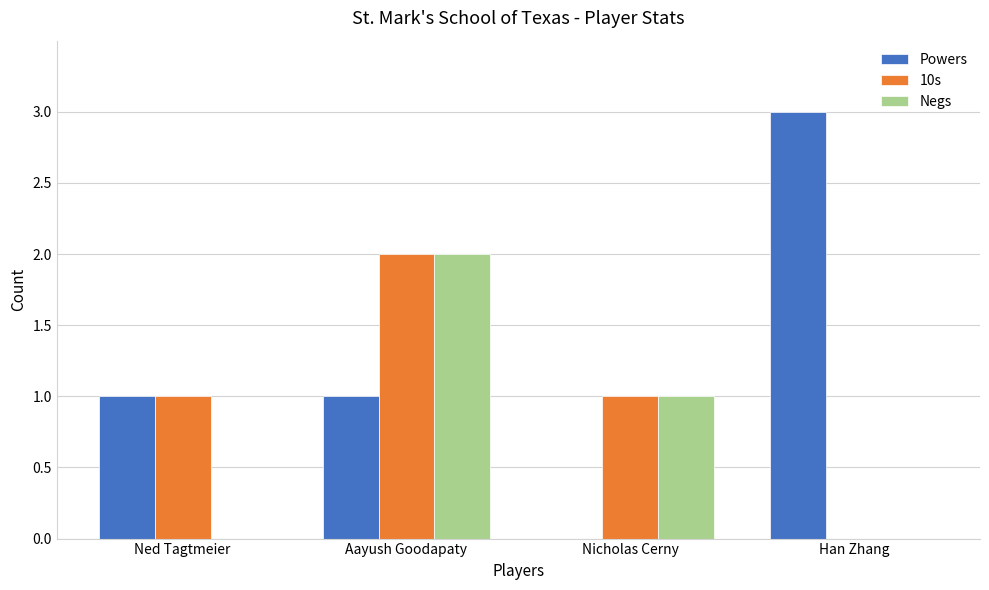

What is the greatest value displayed?

3